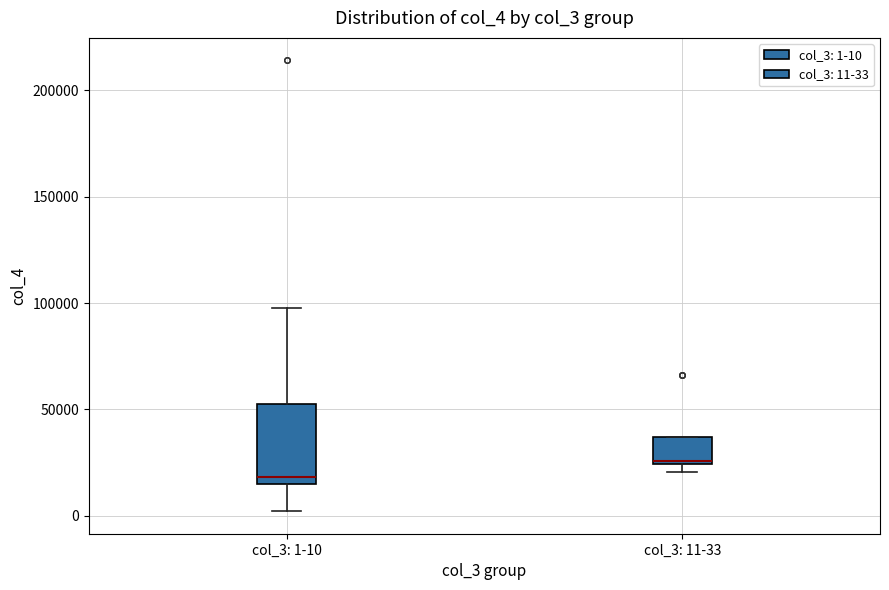

Comparing the boxes themselves (not the whiskers), which one is the tallest?

col_3: 1-10